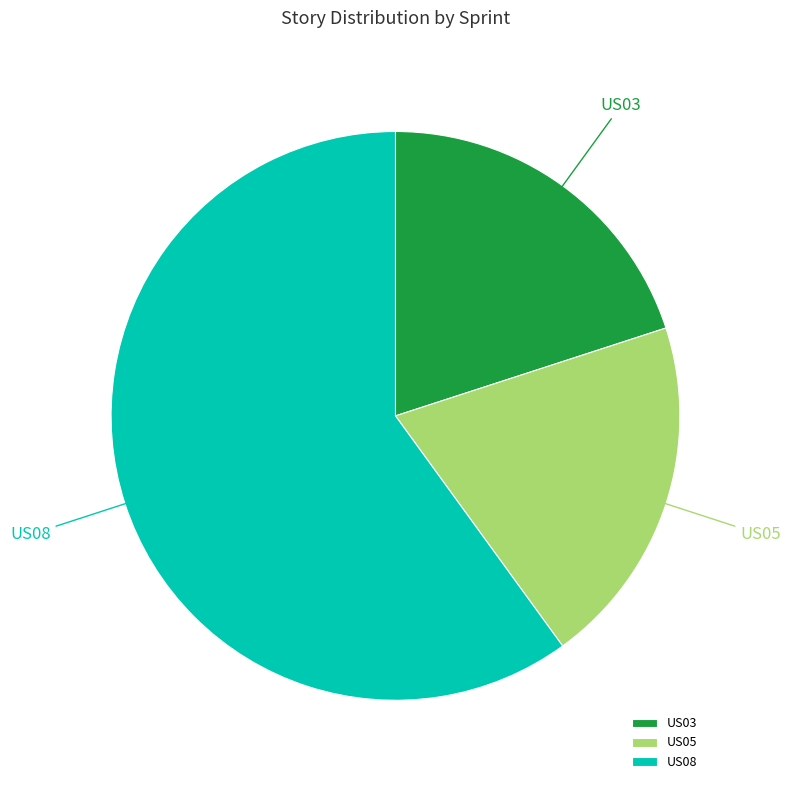

How many segments does this pie chart have?

3